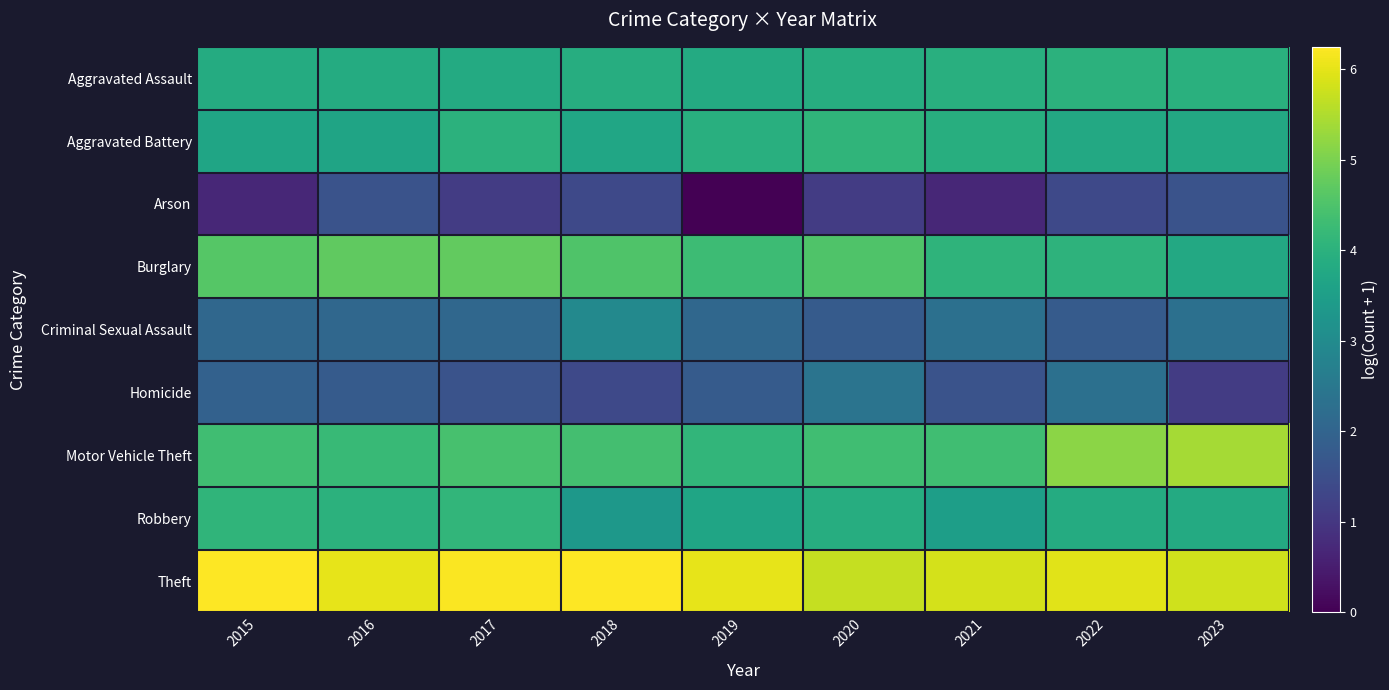

Which label corresponds to the largest value in the chart?

2015